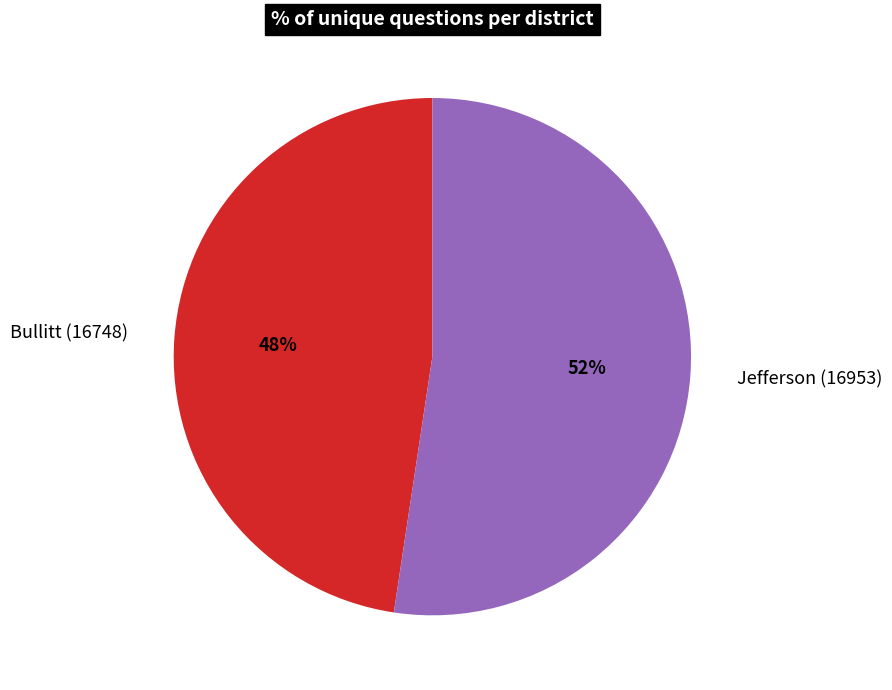

Which has a higher value, Bullitt (16748) or Jefferson (16953)?

Jefferson (16953)